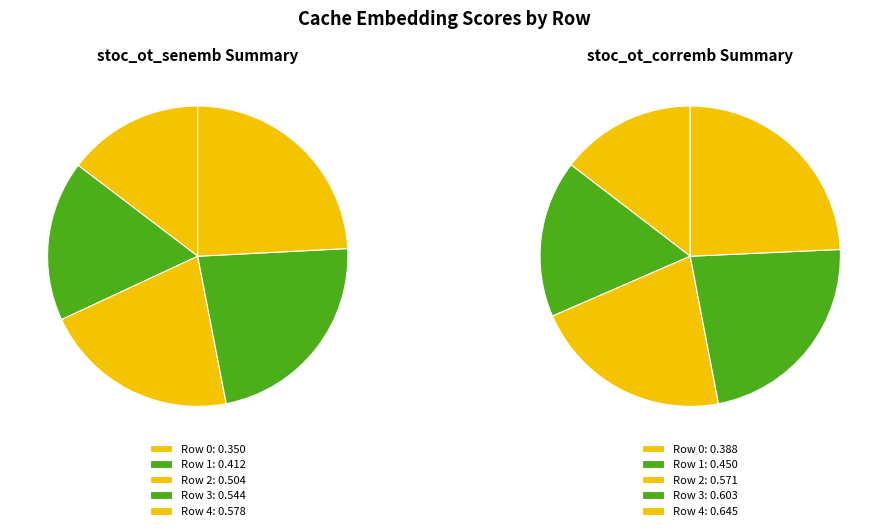

True or false: Row 4 accounts for 16% of the total.

False